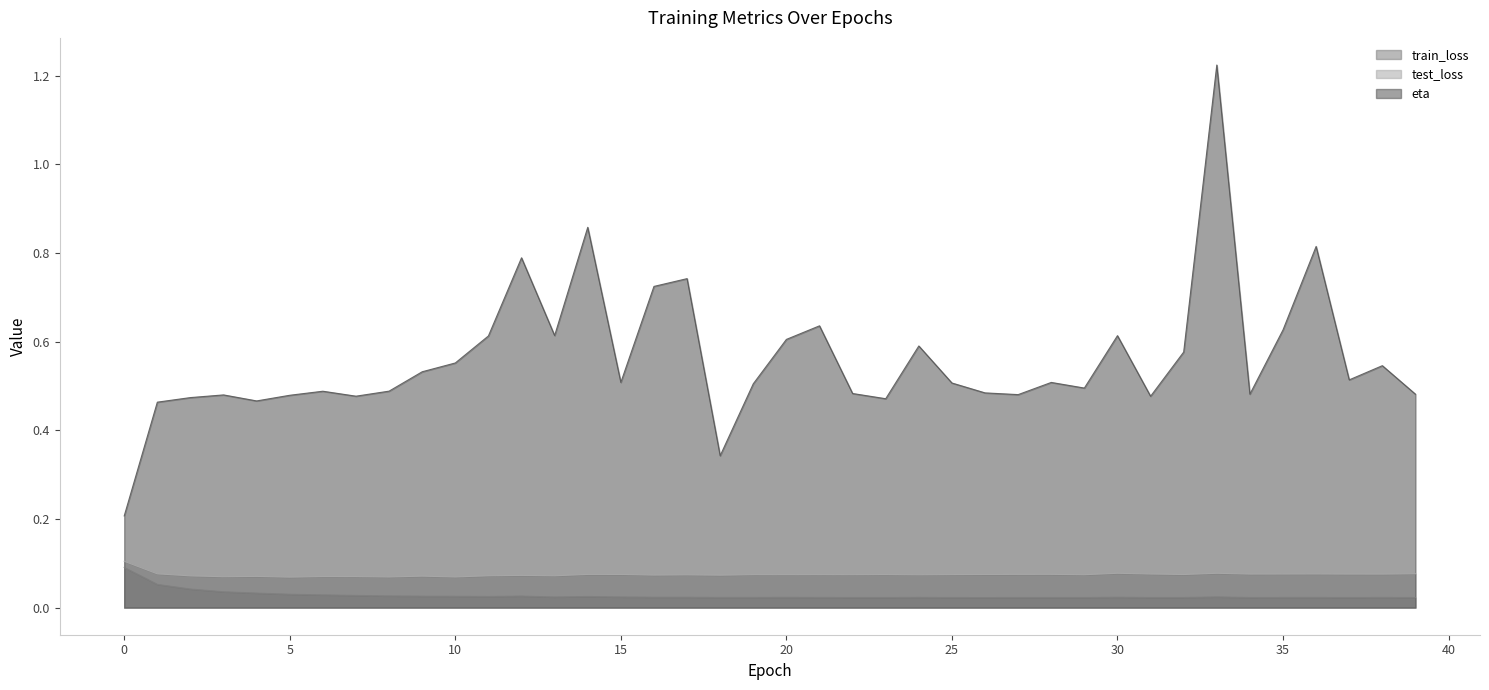

At which category is the sum across all series the highest?

33